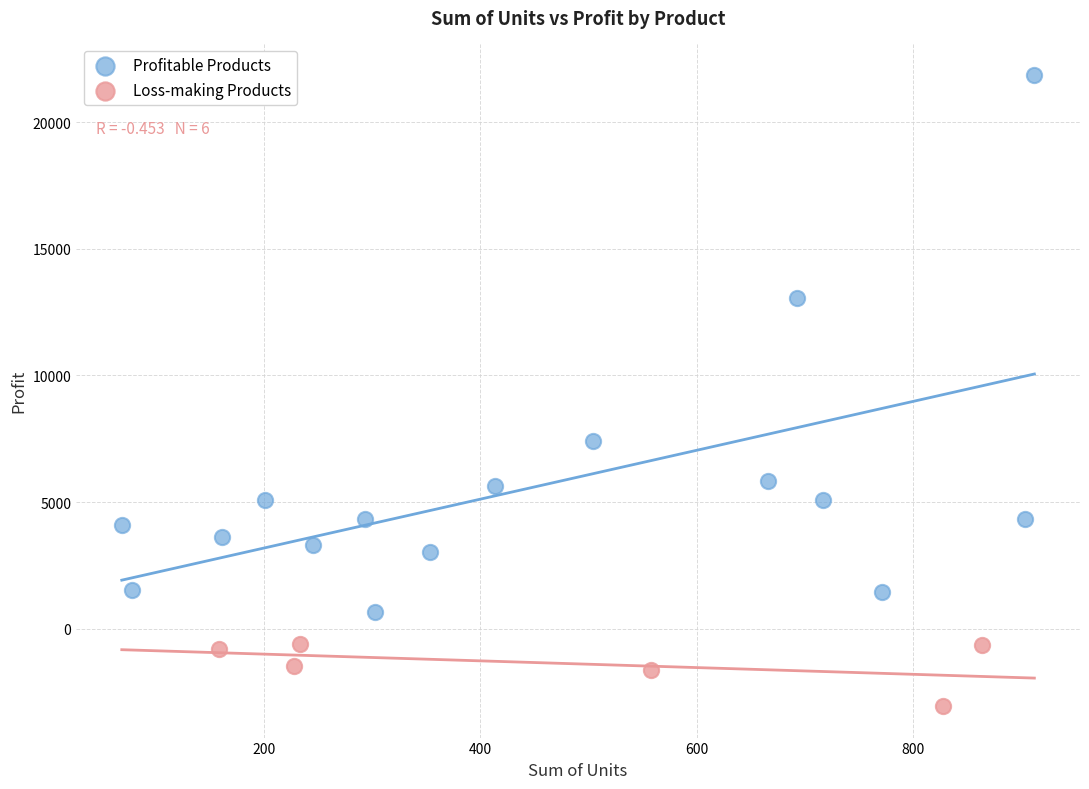

Which series has the widest spread of Y values?

Profitable Products